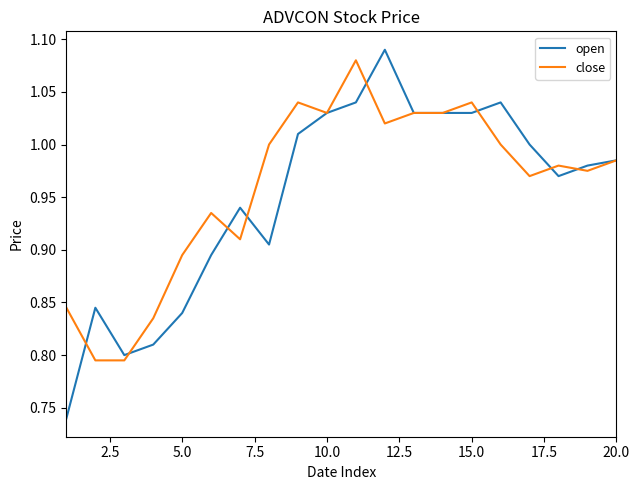

How many lines are shown in the chart?

2